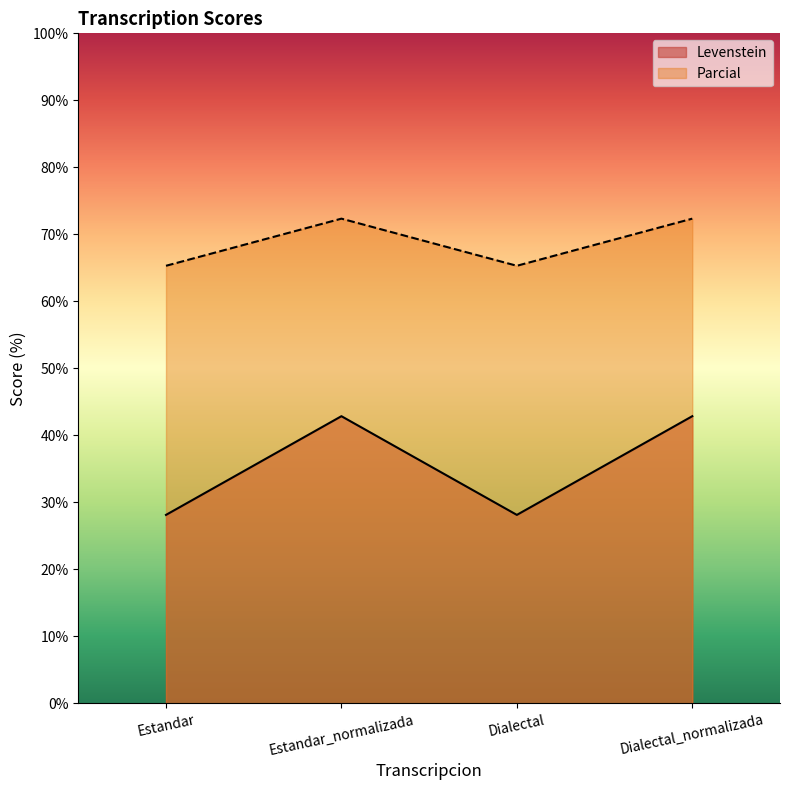

What is the value of the Parcial point at the 1st from the left?

65.3